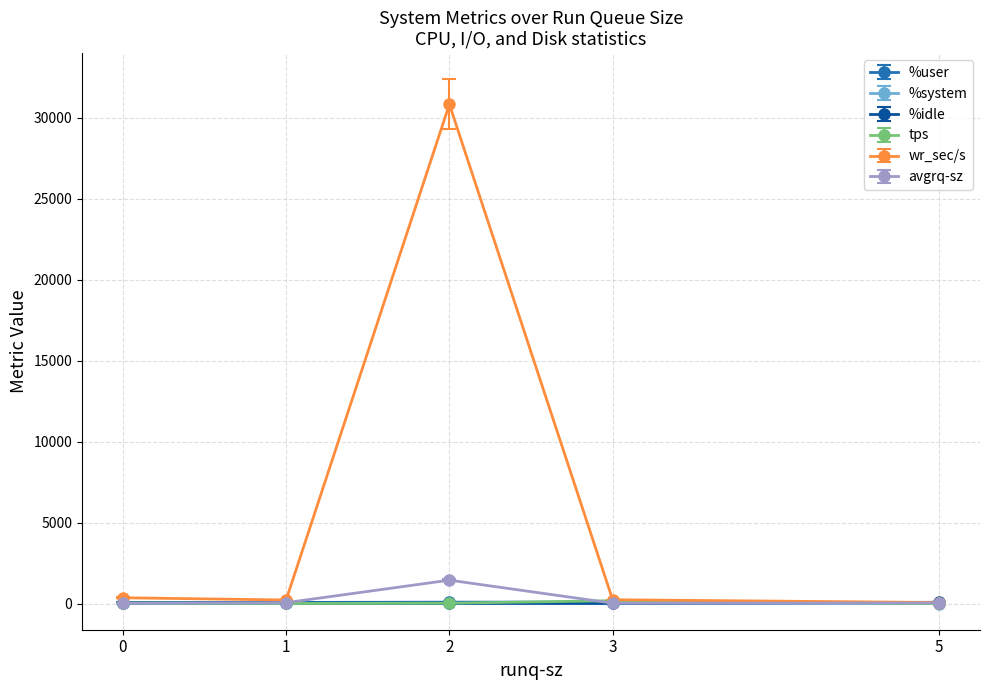

The %idle series shows 77.9 at 5. True or false?

True